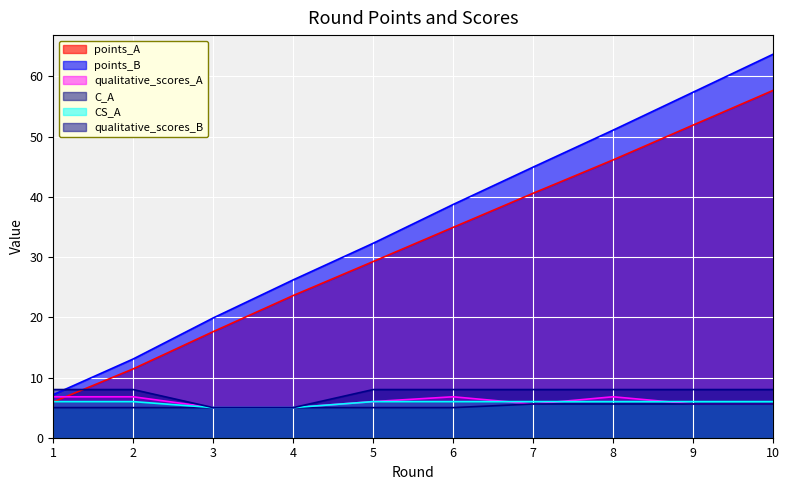

Rank the categories by qualitative_scores_B value from lowest to highest.

3, 4, 1, 2, 5, 6, 7, 8, 9, 10